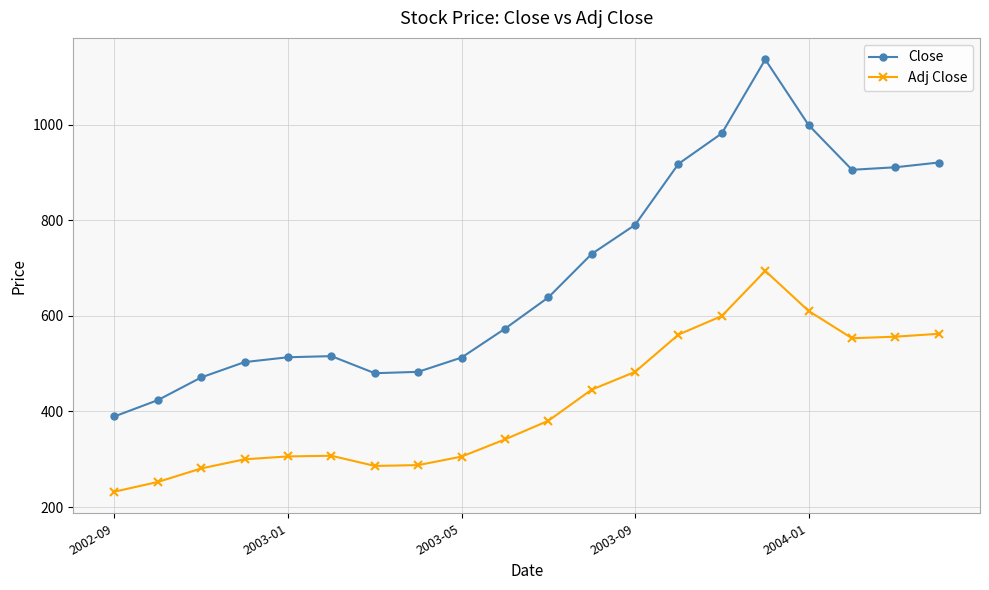

True or false: Adj Close has more than 1 points higher than both neighbors.

True